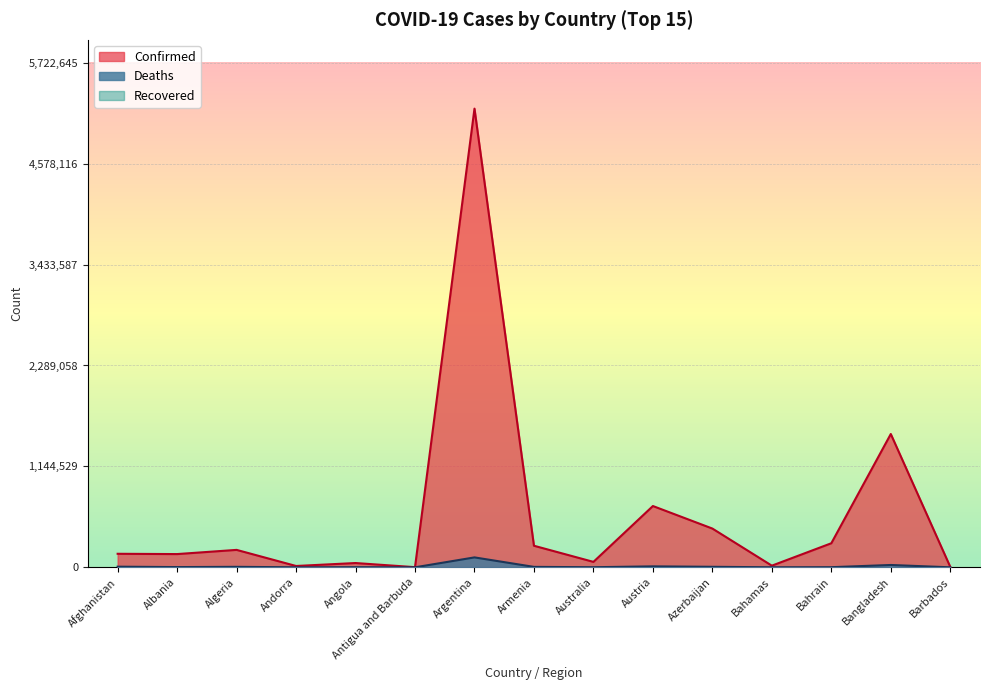

What is the difference between the highest and lowest values at Argentina?

5202405